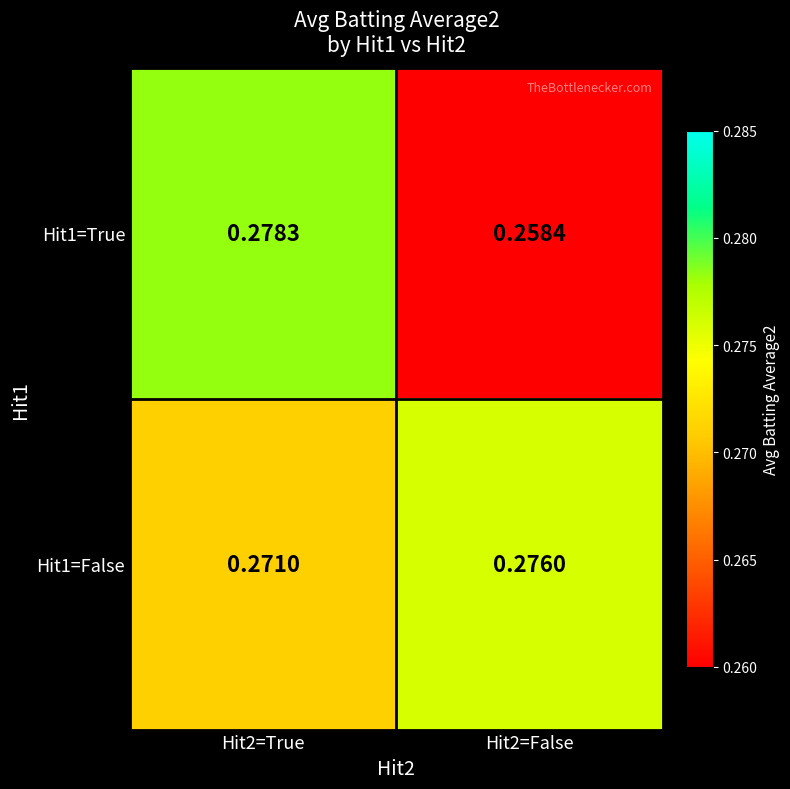

Is the value of Hit1=True at Hit2=False greater than the value of Hit1=False at Hit2=True?

No